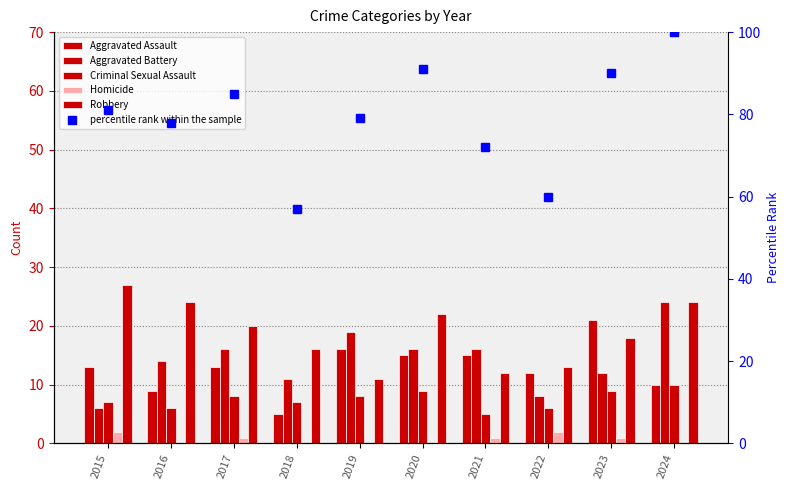

What are all the series names shown in the legend?

Aggravated Assault, Aggravated Battery, Criminal Sexual Assault, Homicide, Robbery, percentile rank within the sample